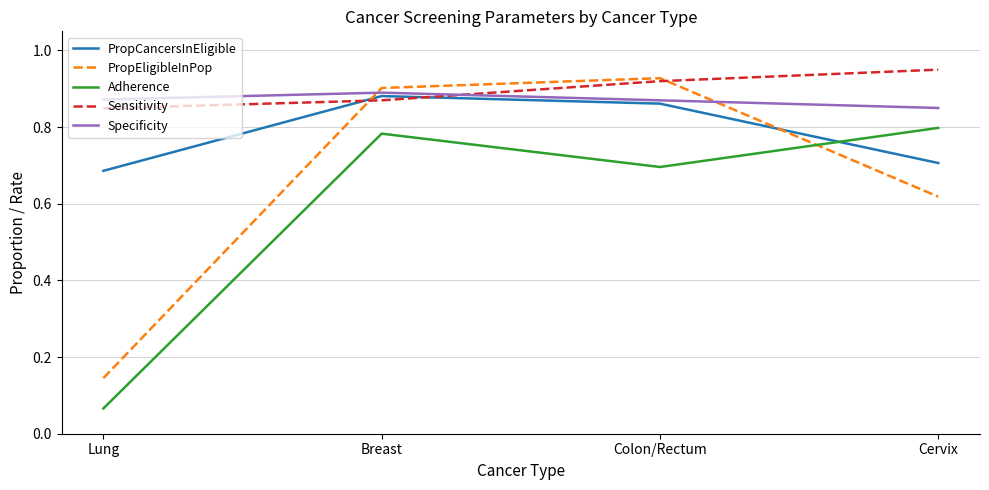

Count the Specificity values in the range 0 to 1.

4